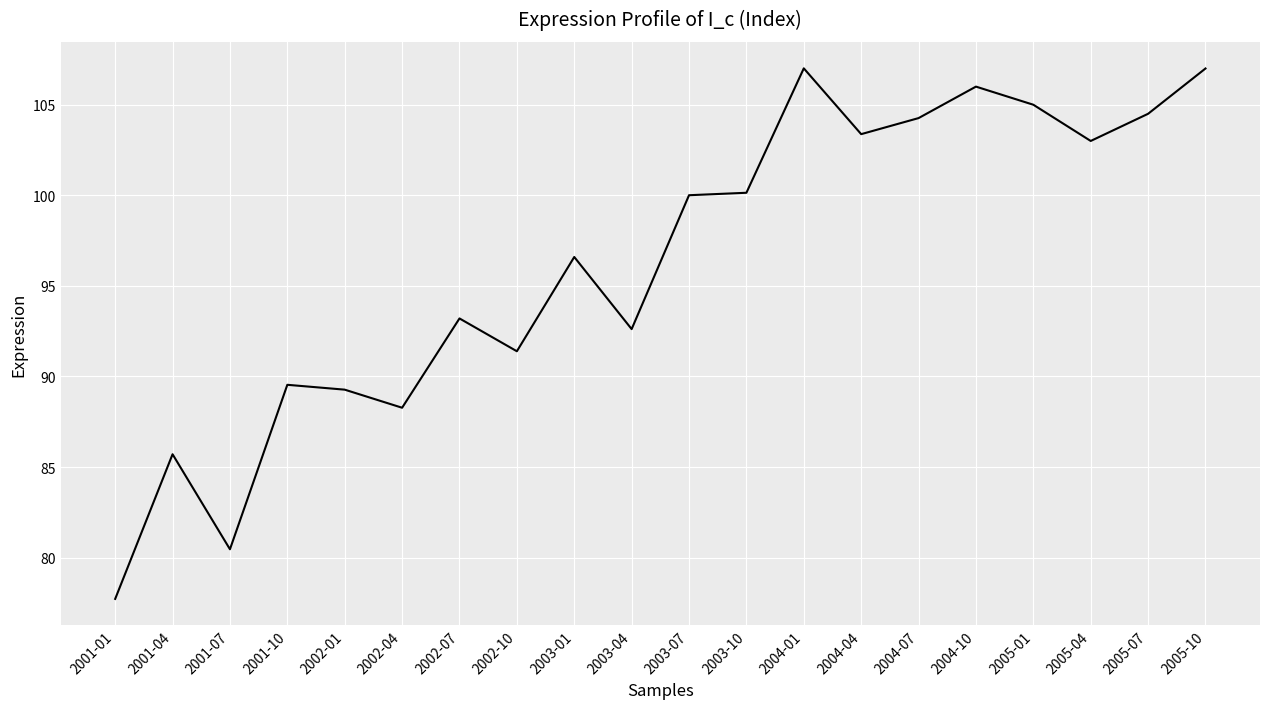

What is the maximum value shown in the chart?

107.0